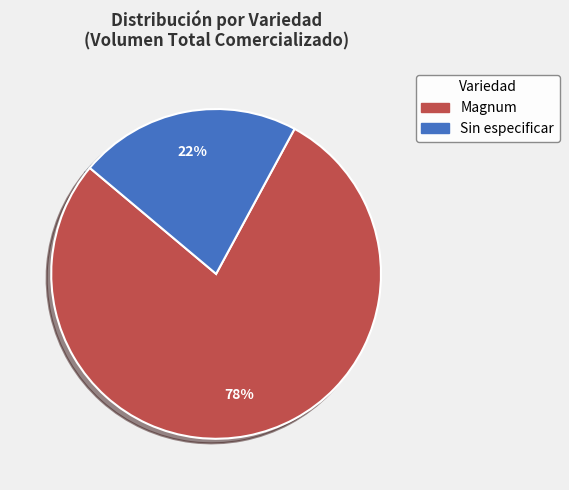

Combined, do Sin especificar and Magnum account for over 50%?

Yes